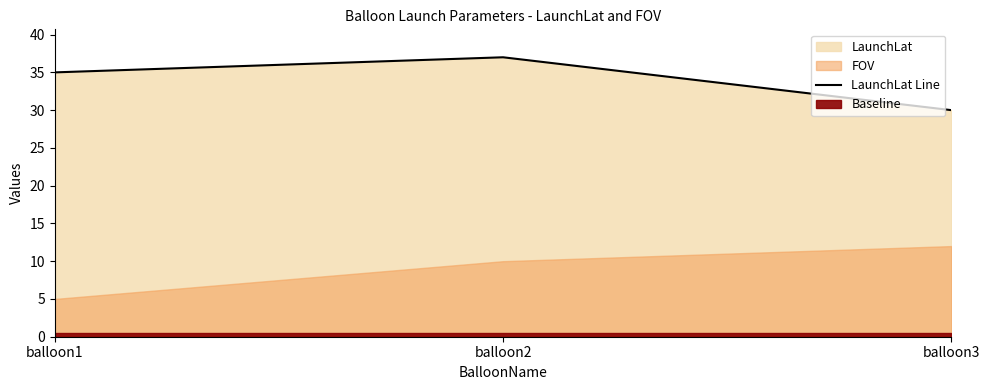

True or false: the data shows 10 at balloon3.

False